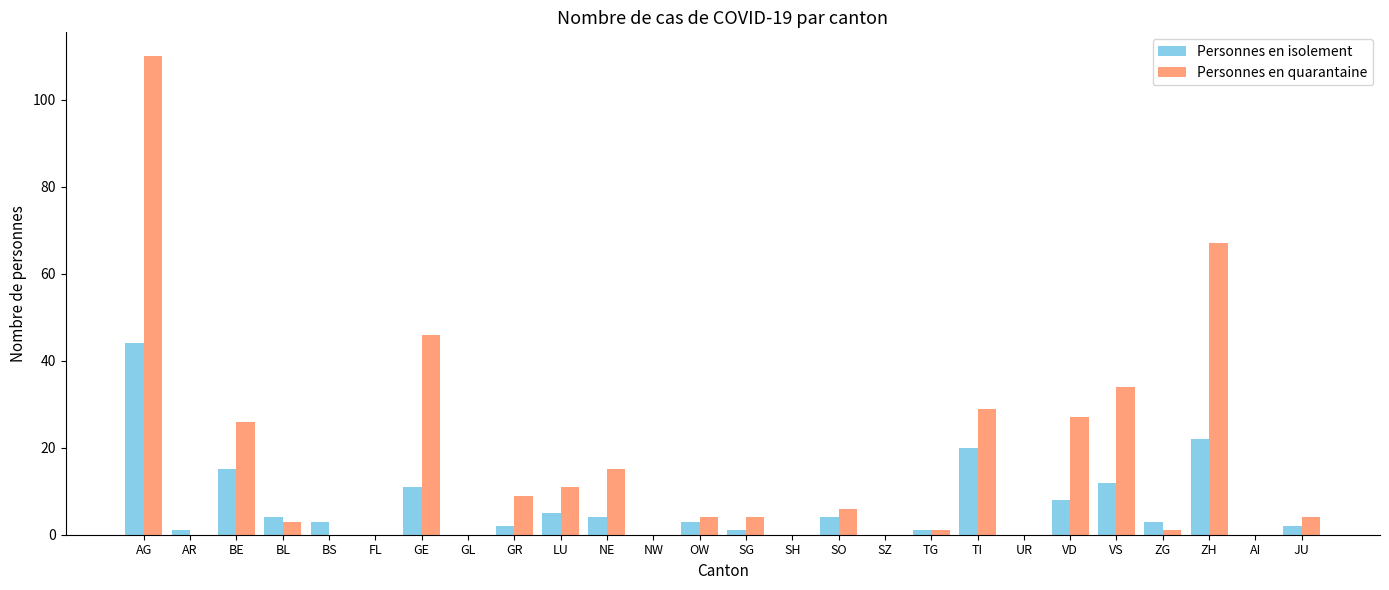

Reading left to right, transcribe all the data shown in this chart.

Personnes en isolement: 44	1	15	4	3	0	11	0	2	5	4	0	3	1	0	4	0	1	20	0	8	12	3	22	0	2
Personnes en quarantaine: 110	0	26	3	0	0	46	0	9	11	15	0	4	4	0	6	0	1	29	0	27	34	1	67	0	4